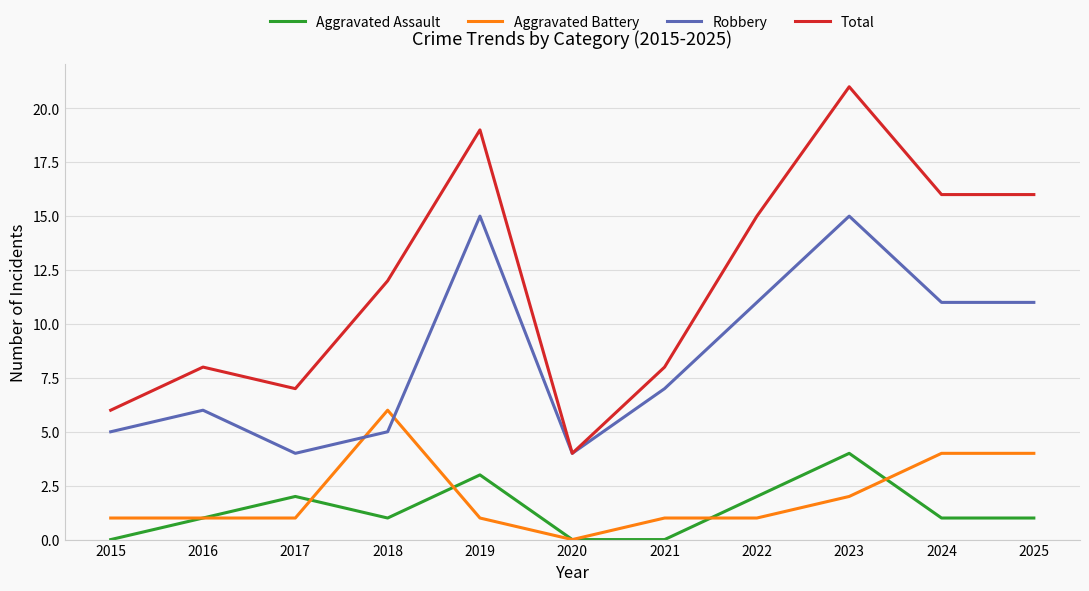

True or false: Aggravated Assault and Robbery intersect in this chart.

False